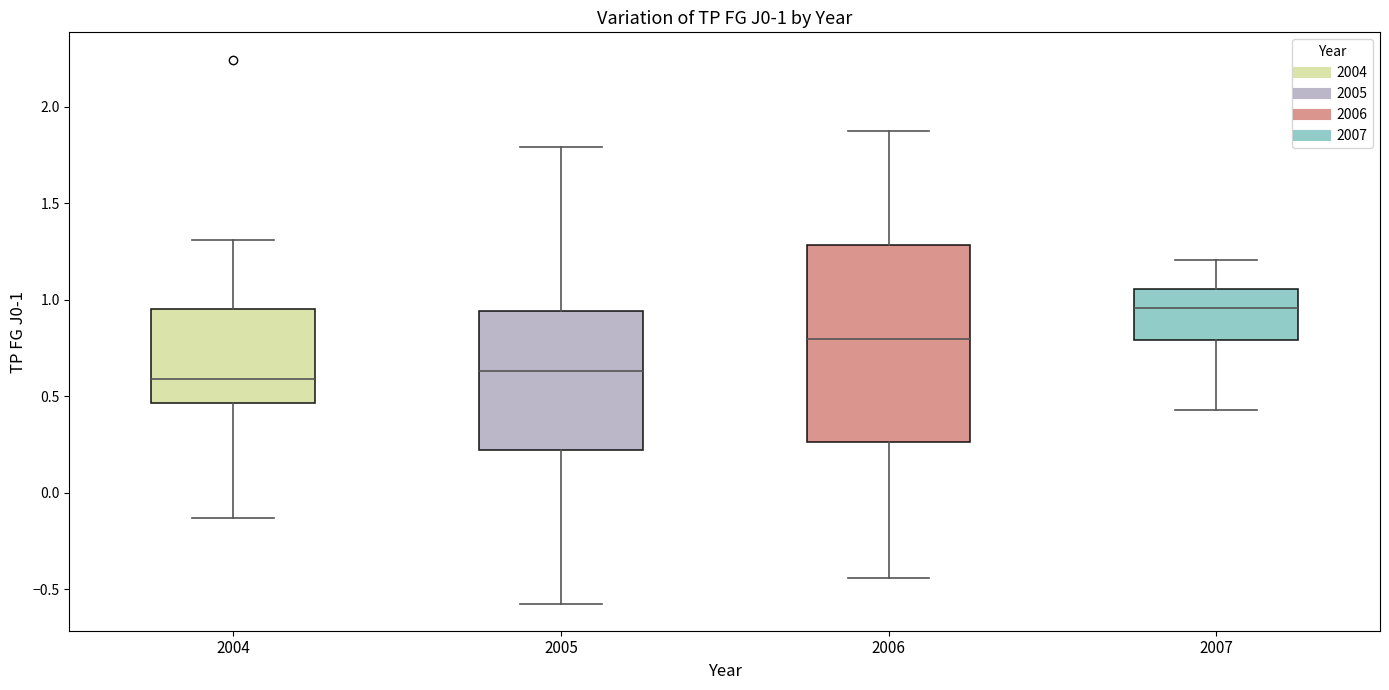

Comparing the boxes themselves (not the whiskers), which one is the tallest?

2006